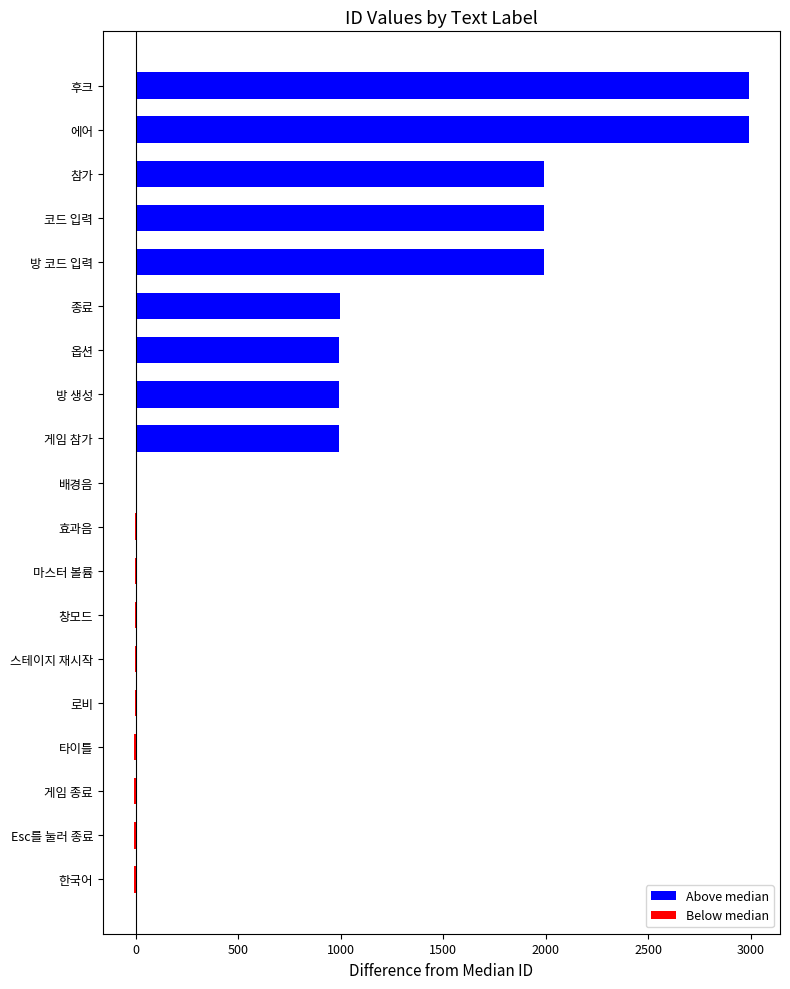

The value at 에어 is 2992. True or false?

True